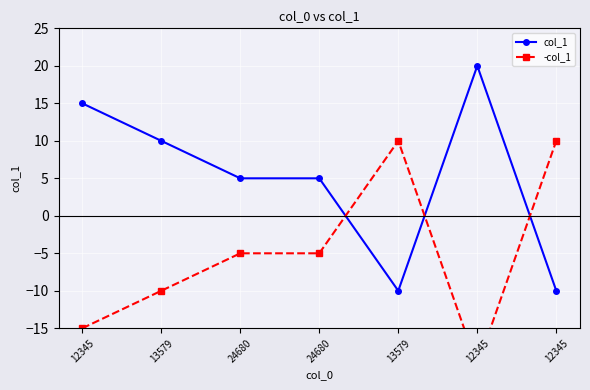

What are all the series names shown in the legend?

col_1, -col_1